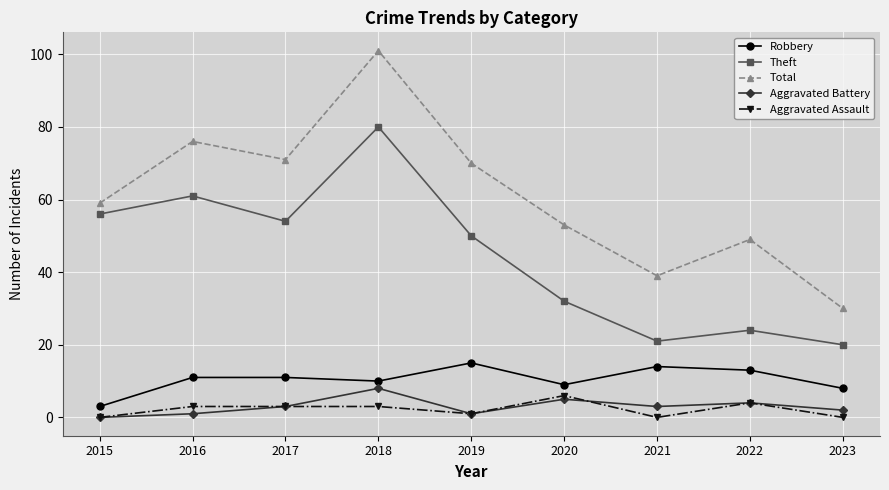

What value does the Aggravated Battery series have at 2018?

8